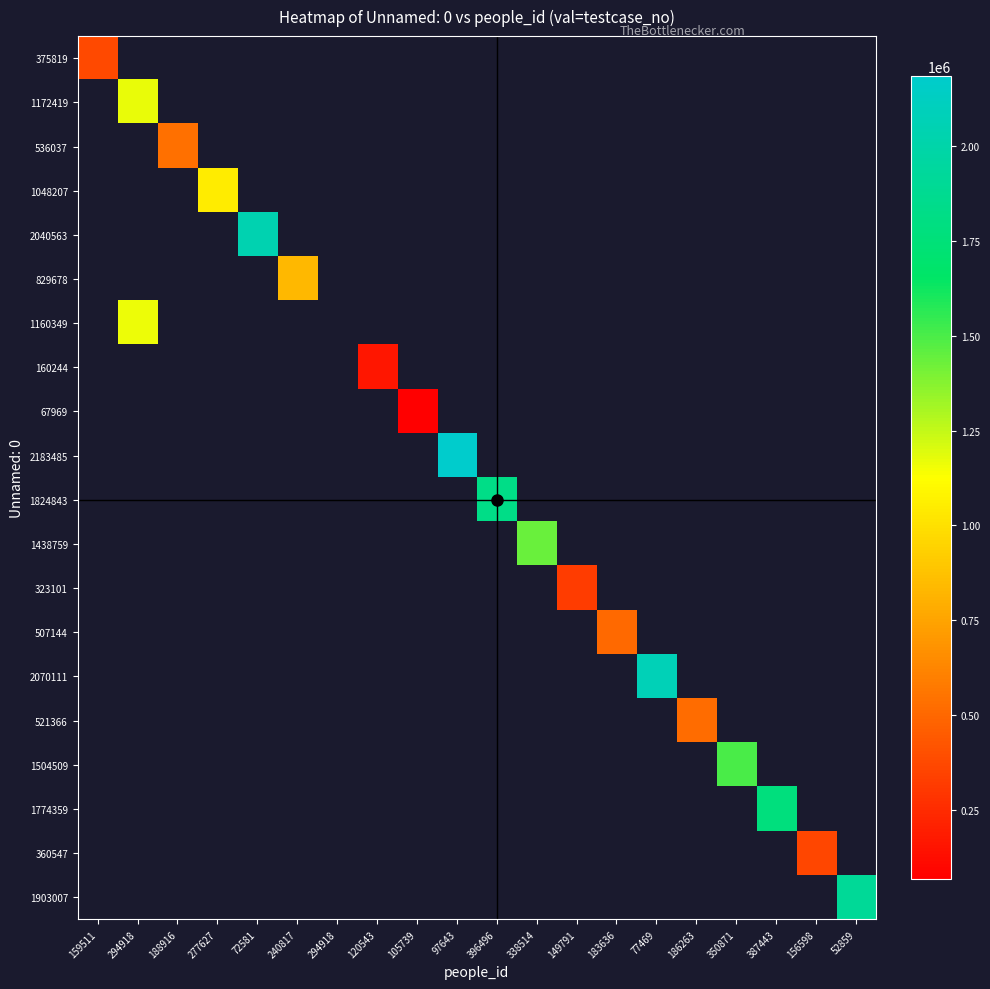

Which label corresponds to the smallest value in the chart?

294918